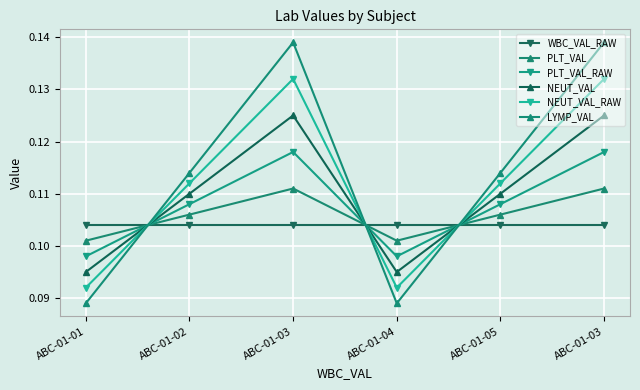

What is the approximate value of WBC_VAL_RAW at ABC-01-04?

0.1